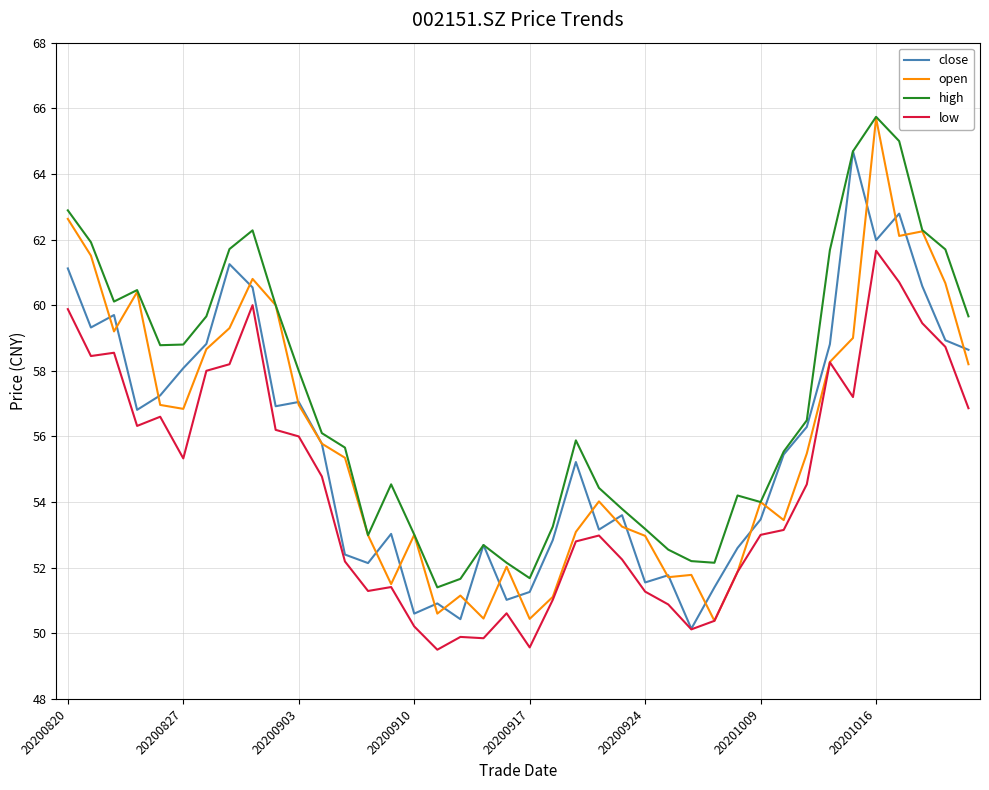

What is the greatest value displayed?

65.7